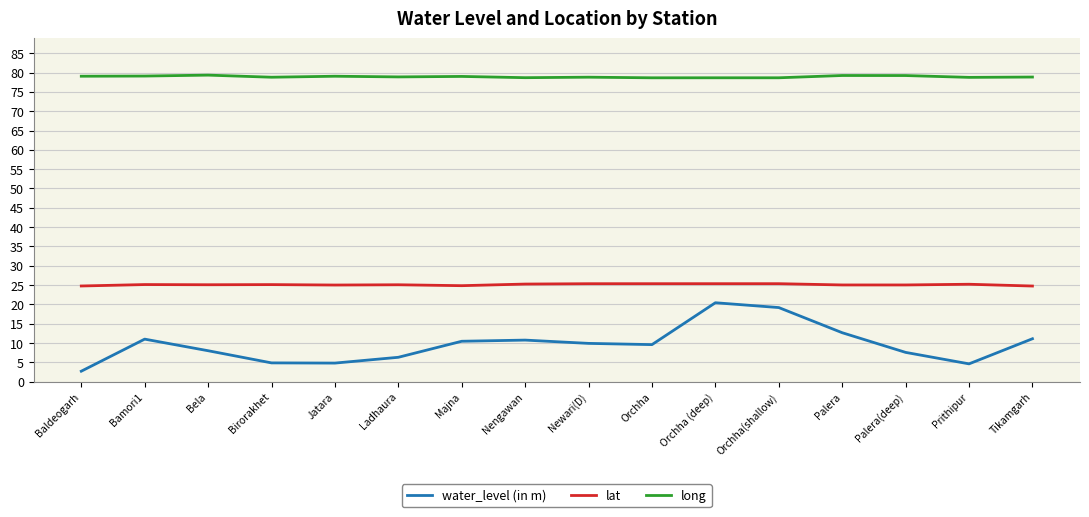

Which series has the largest range (max minus min)?

water_level (in m)